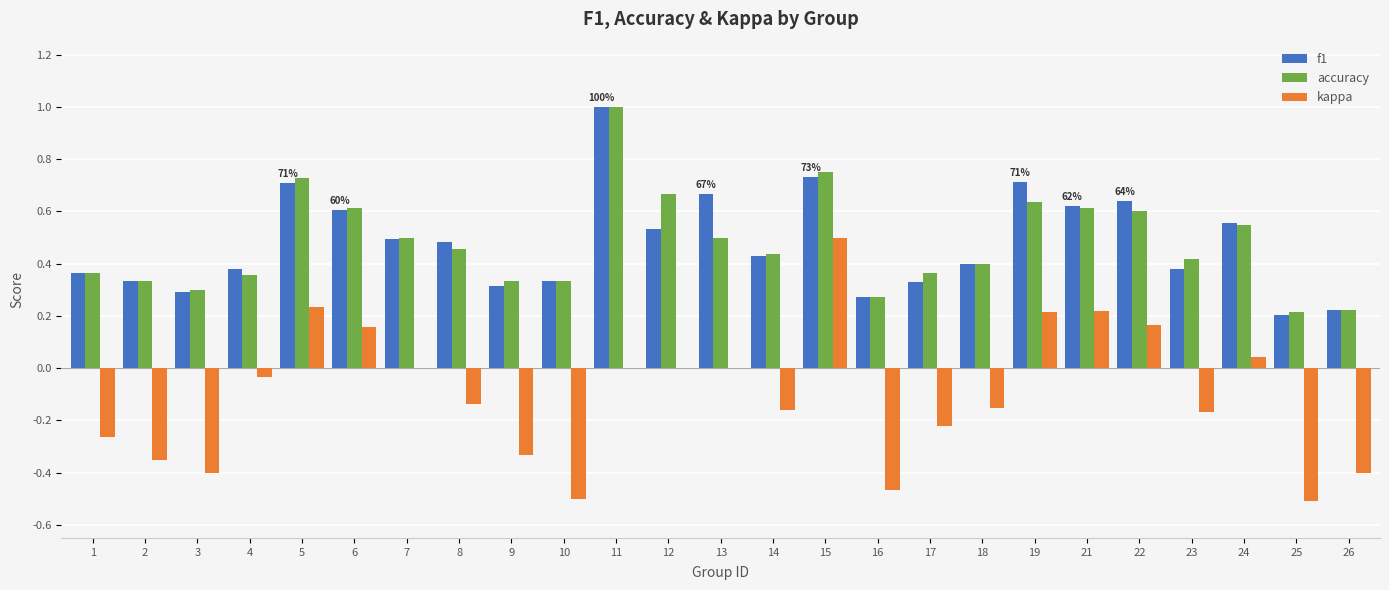

What is the maximum value for accuracy?

1.0